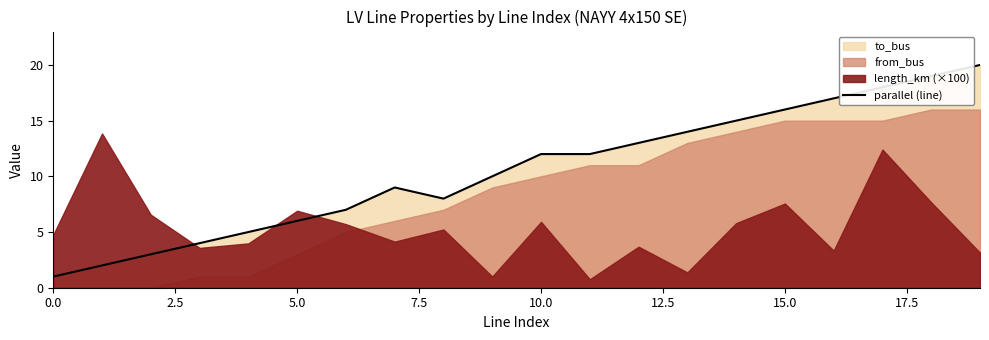

What is the maximum value for parallel (line)?

20